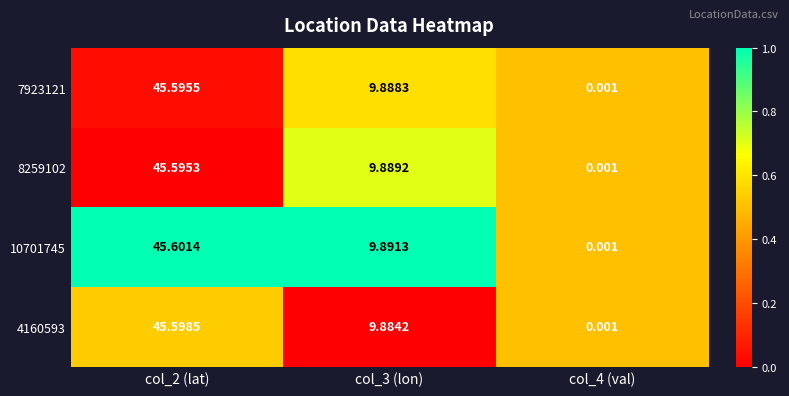

How many distinct data groups are displayed?

4